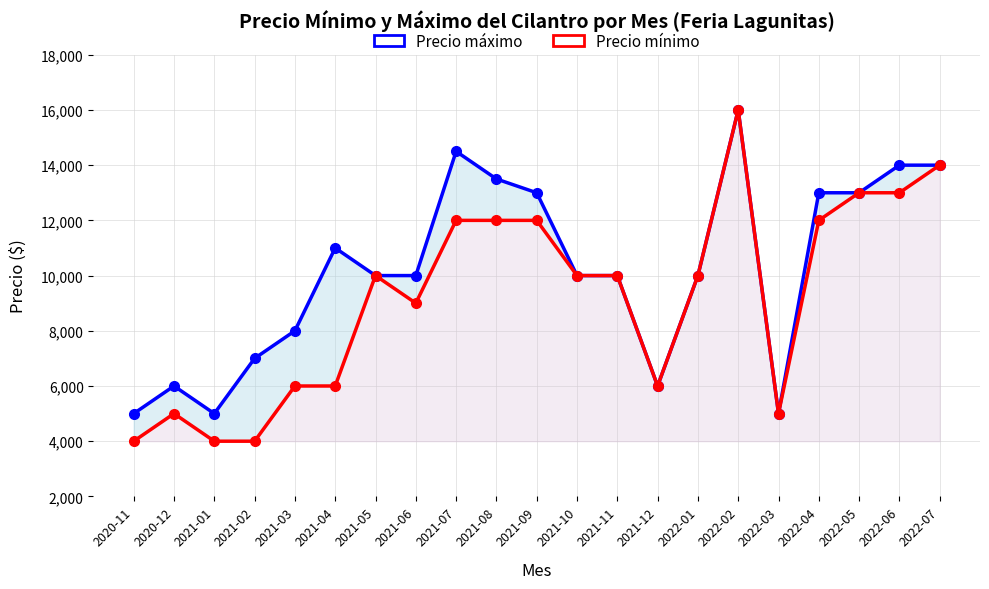

The Precio máximo series shows 10000 at 2021-06. True or false?

True